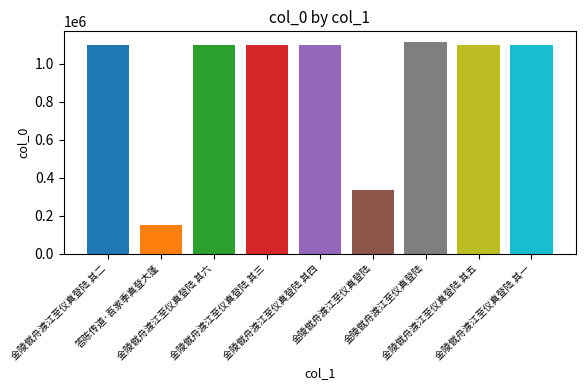

What is the difference between the values at 金陵僦舟渡江至仪真登陆 其一 and 金陵僦舟渡江至仪真登陆?

13709